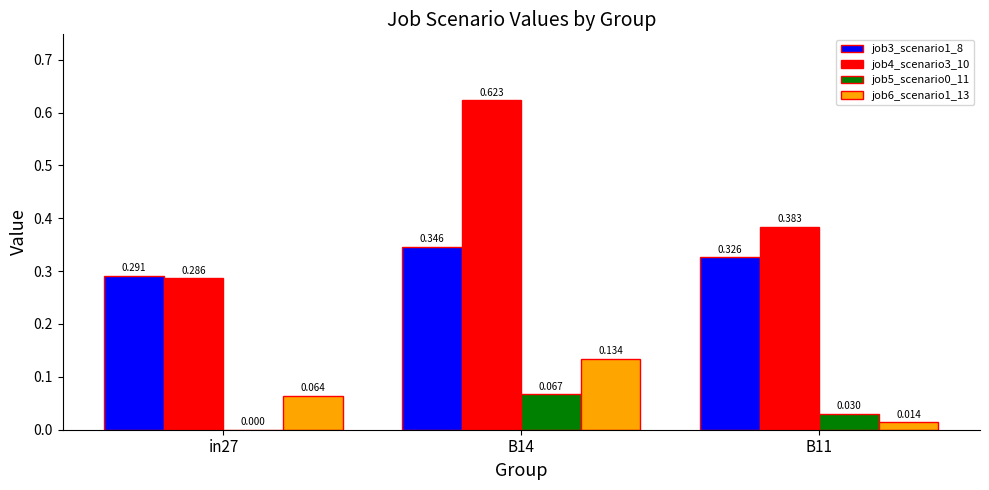

Is the value of job6_scenario1_13 at B11 greater than the value of job5_scenario0_11 at B11?

No